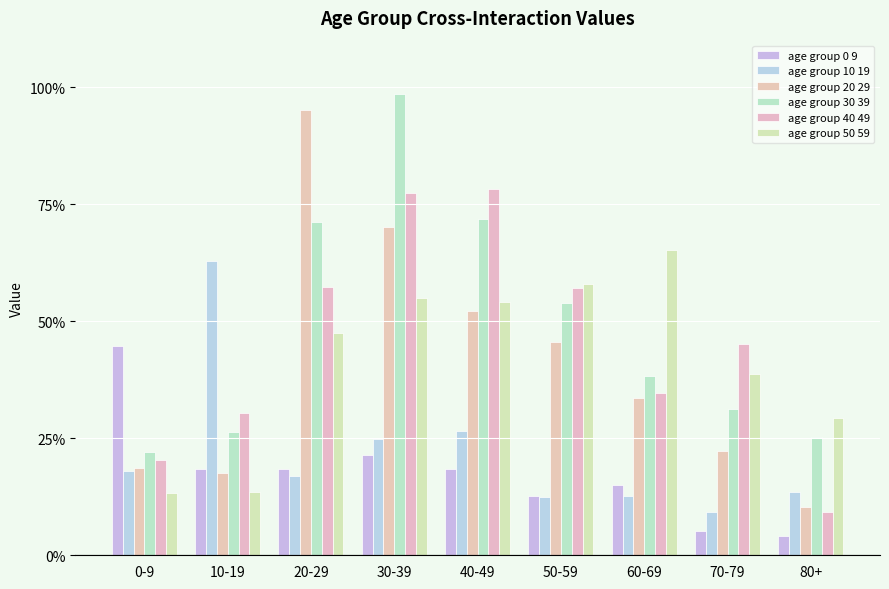

Which series has the widest spread of values?

age group 20 29